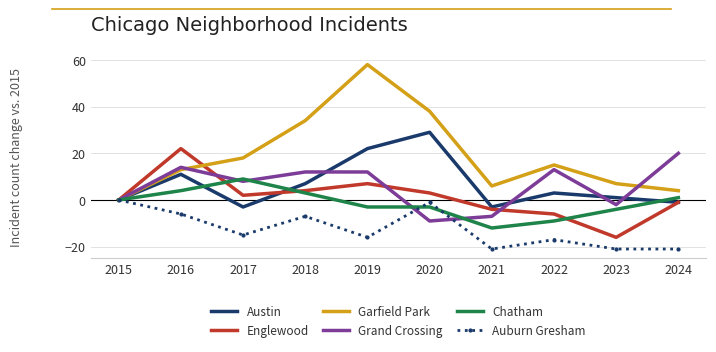

The Englewood series shows 38 at 2016. True or false?

False